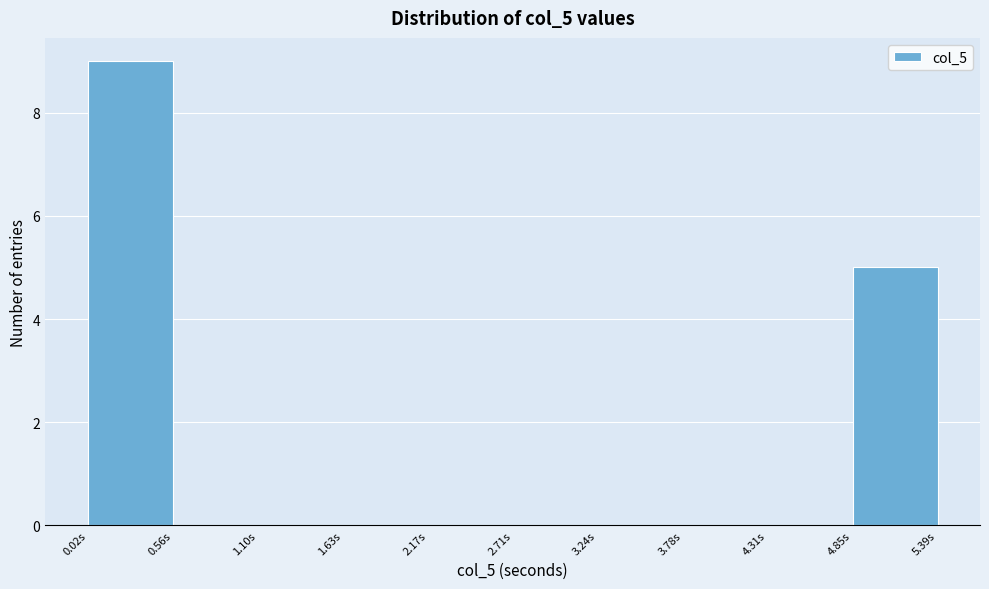

Reading left to right, list every bar in this chart as the range it spans on the x-axis followed by its height. Neither the bar edges nor the heights are printed on the chart, so give them approximately, as read against the axes.

0.0 to 0.6: 9
0.6 to 1.1: 0
1.1 to 1.6: 0
1.6 to 2.2: 0
2.2 to 2.7: 0
2.7 to 3.2: 0
3.2 to 3.8: 0
3.8 to 4.3: 0
4.3 to 4.9: 0
4.9 to 5.4: 5